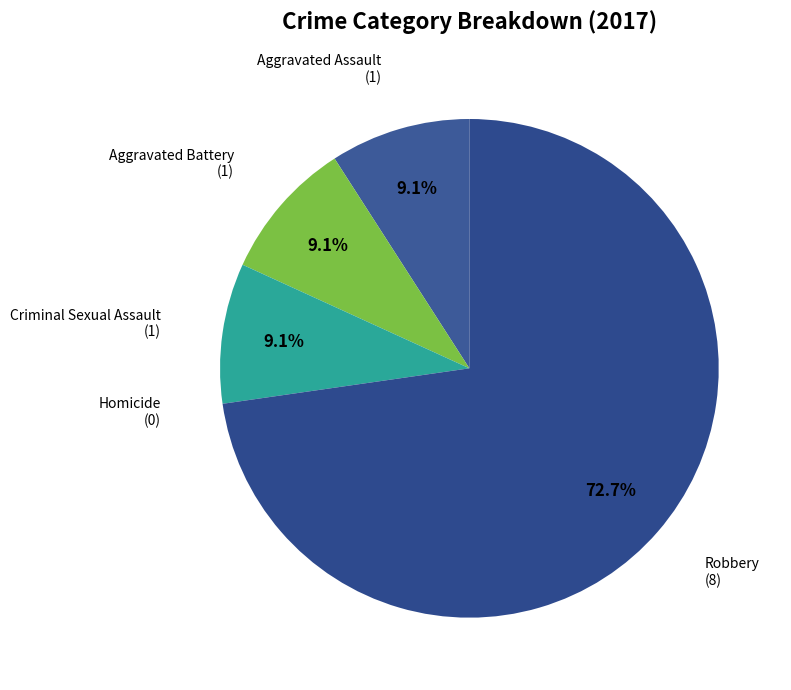

What is the majority slice?

Robbery